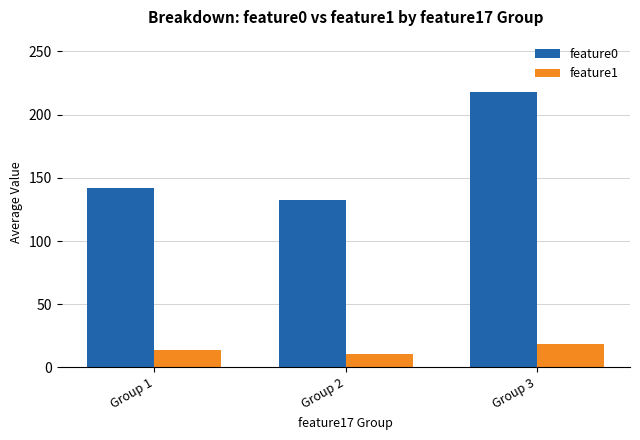

Is it true that feature0 equals 85.0 at Group 1?

False